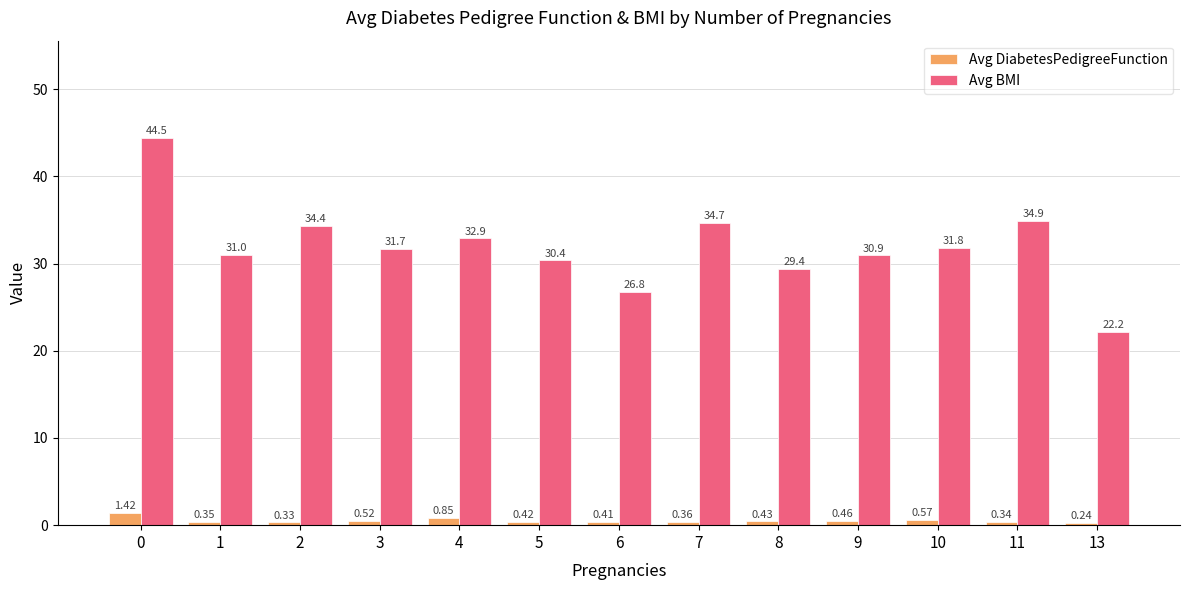

Which series changed the most between 2 and 13?

Avg BMI